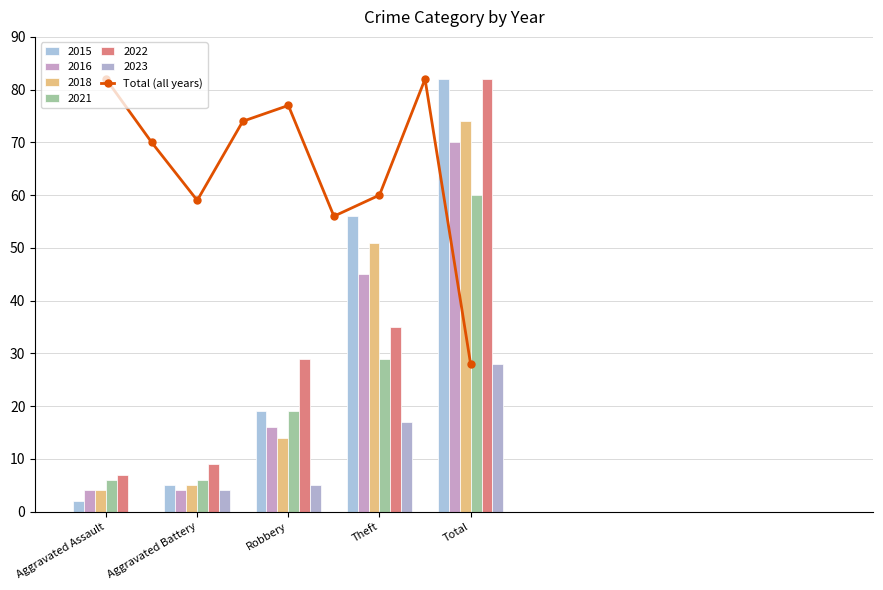

How many data points are less than 70?

4